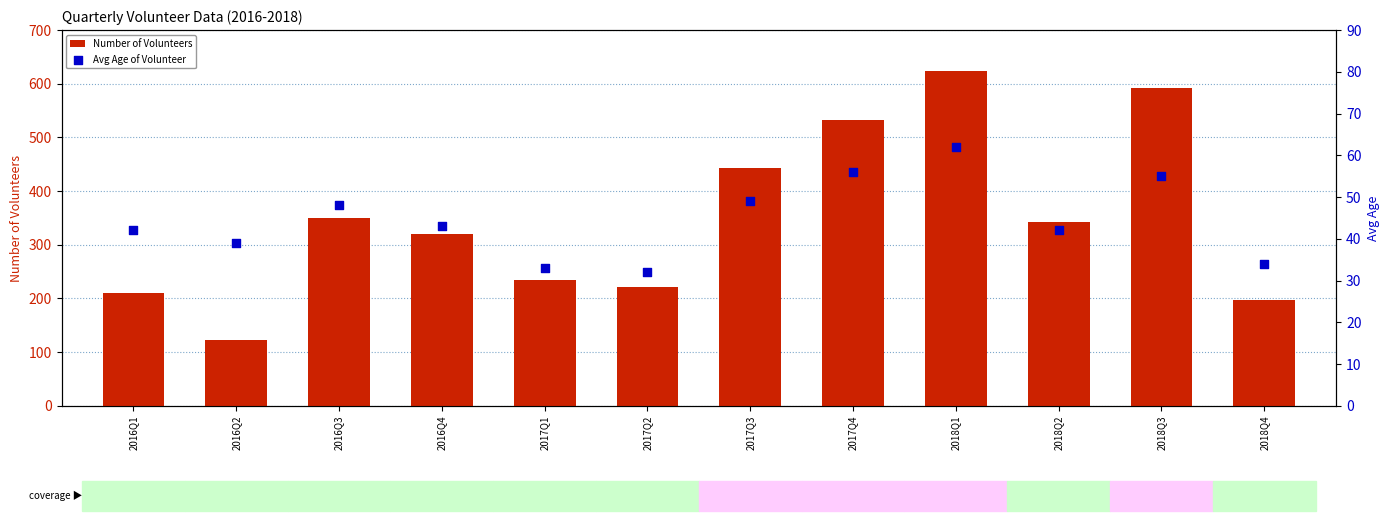

What is the total value across all series at 2016Q1?

252